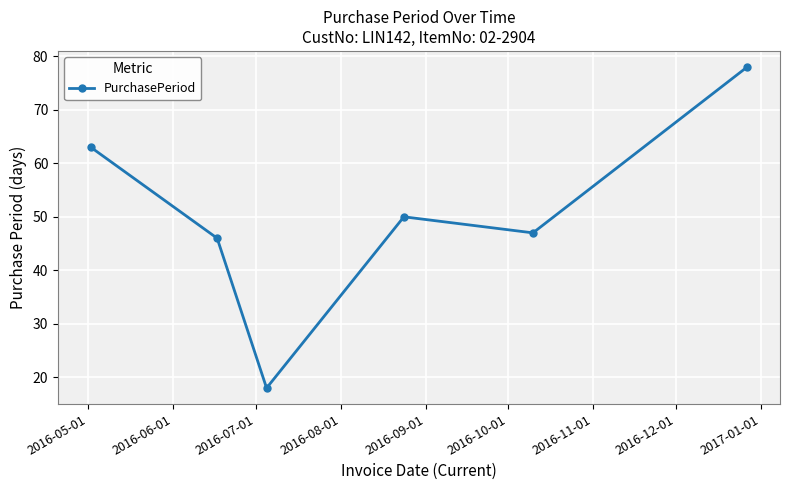

What is the value of the 6th point from the left?

78